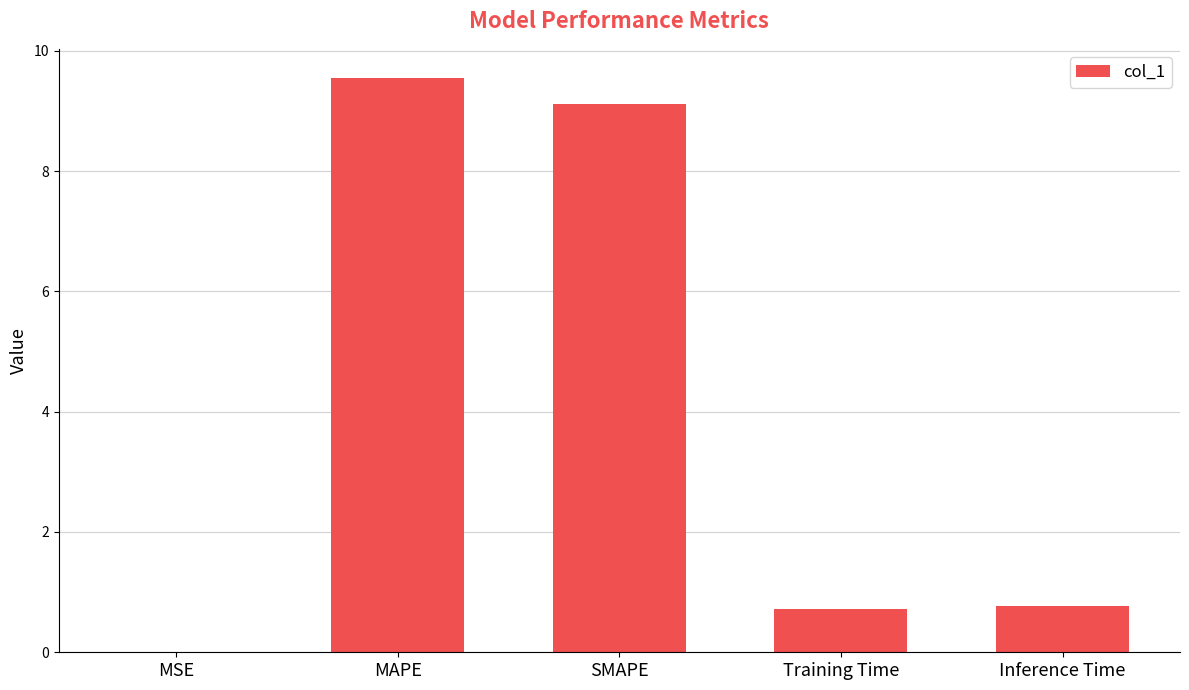

Which has a higher value, SMAPE or MAPE?

MAPE